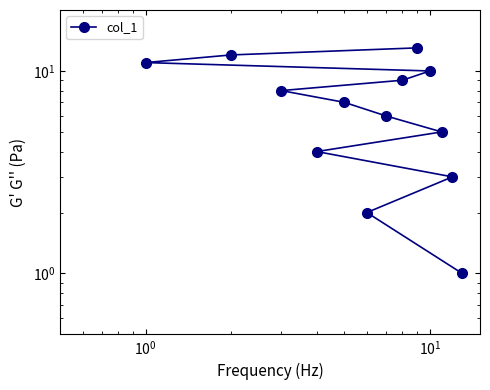

Count the number of data series in this chart.

1